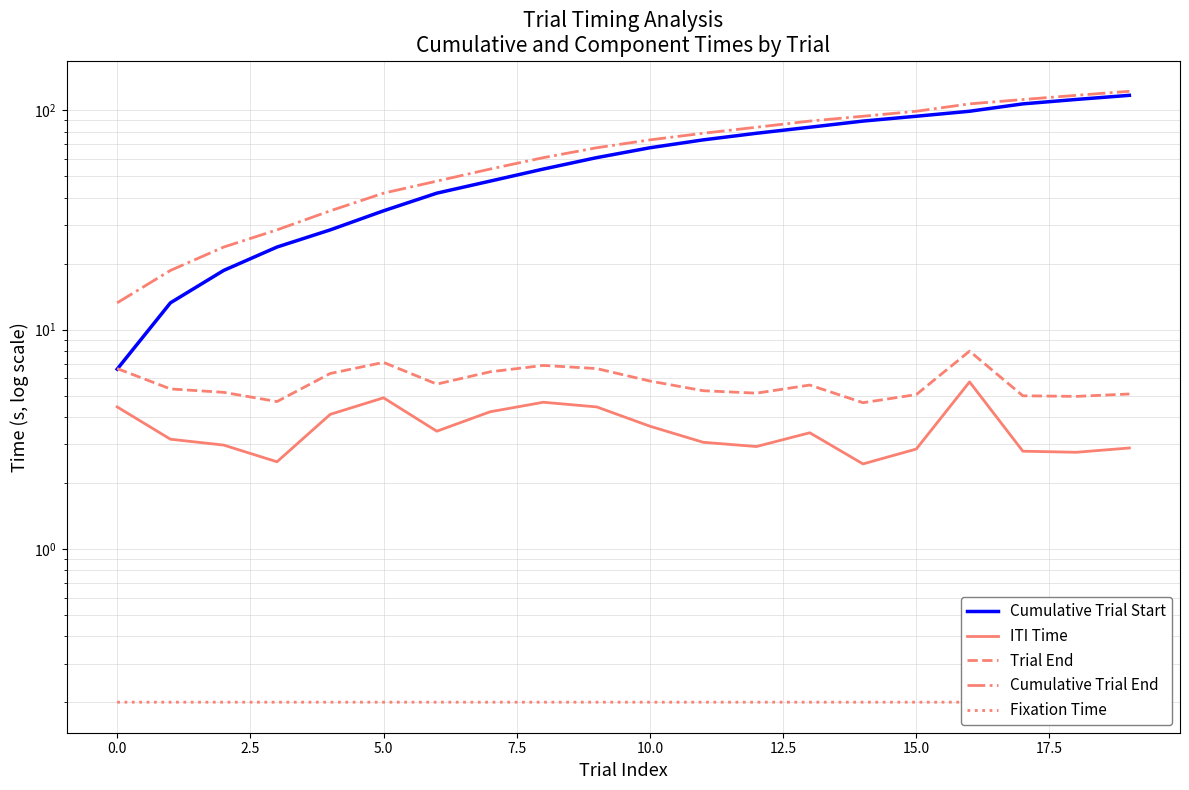

True or false: Fixation Time and Cumulative Trial End intersect in this chart.

False